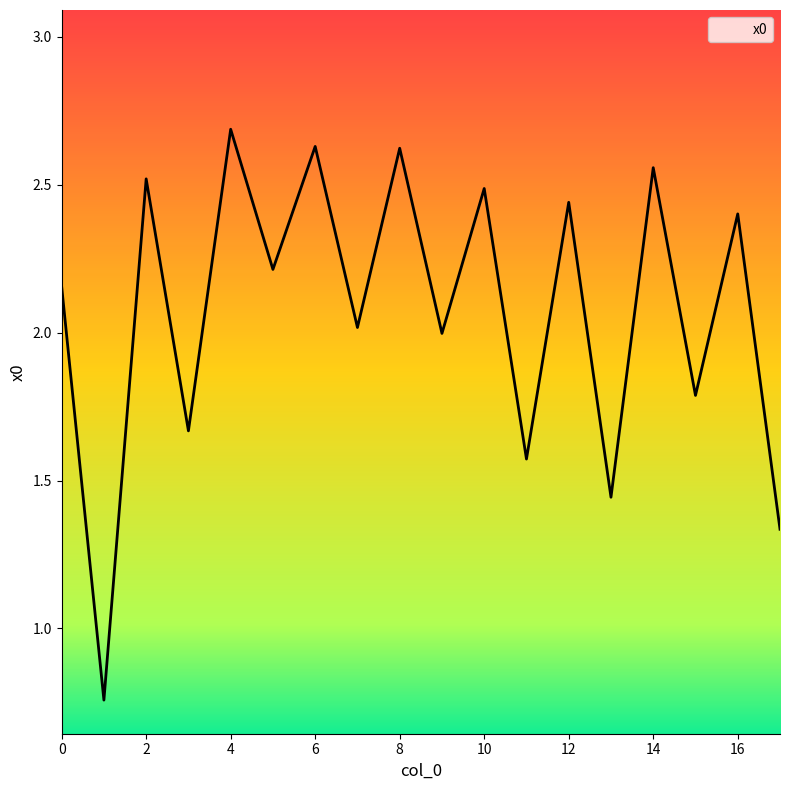

What is the difference between the maximum and minimum values?

1.9